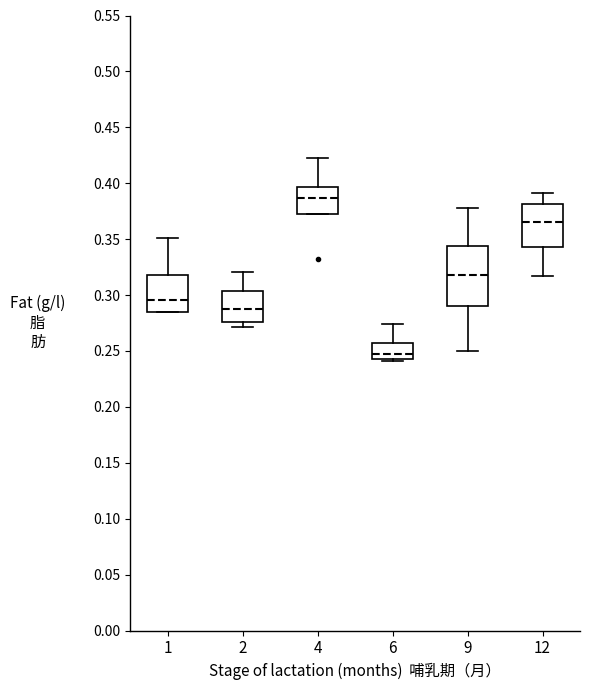

Where does the median line of the box at x = 9 sit on the y-axis? The values are not printed on the chart, so give them approximately, as read against the axis.

0.320